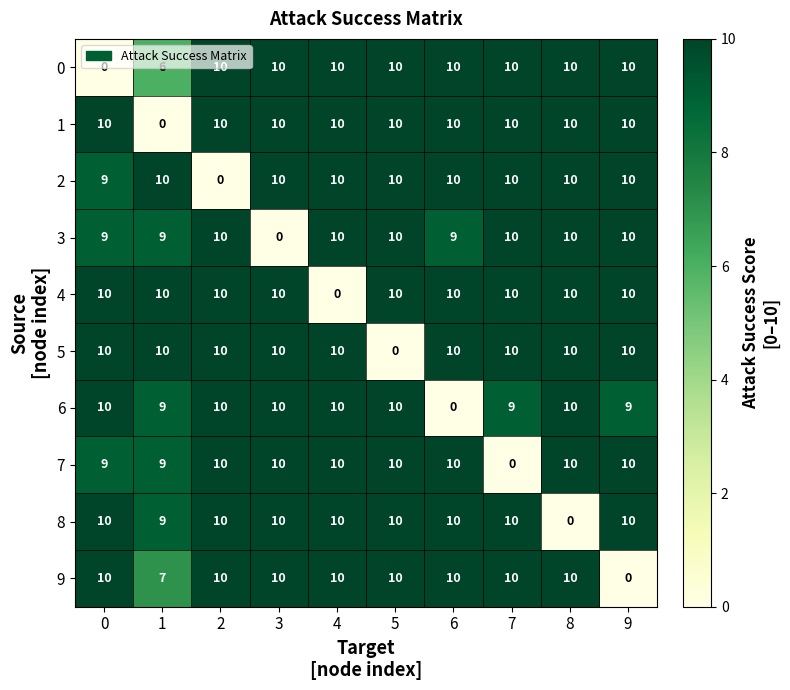

What is the difference between the highest and lowest values at 6?

10